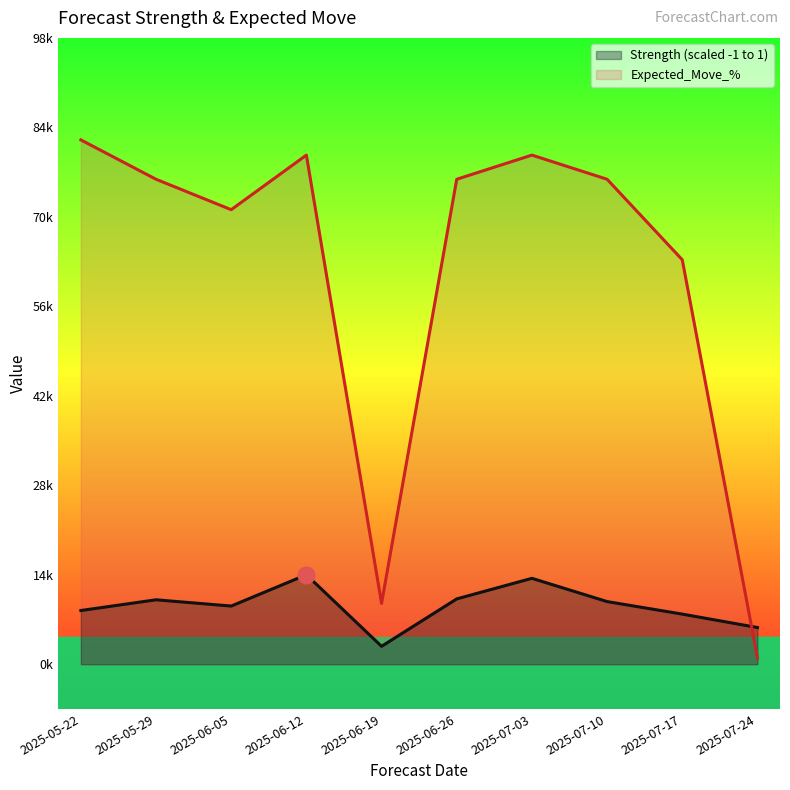

Which series has the largest total across all categories?

Expected_Move_%